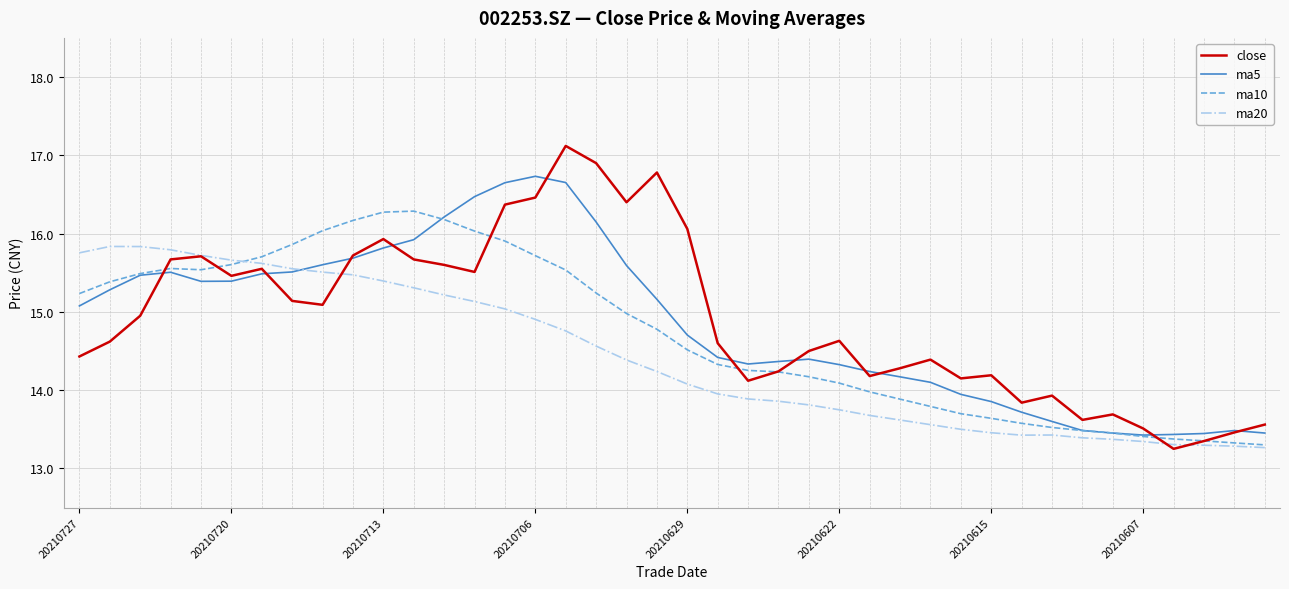

Rank the series by their maximum value, from highest to lowest.

close, ma5, ma10, ma20